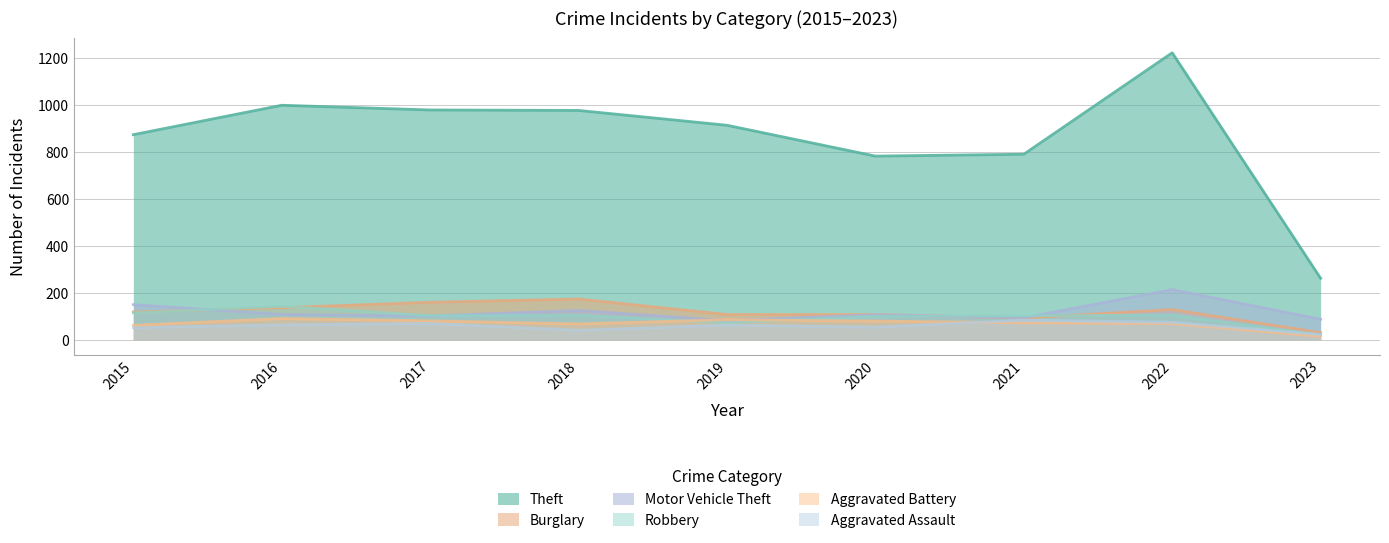

True or false: Burglary has a value of 52 at 2020.

False